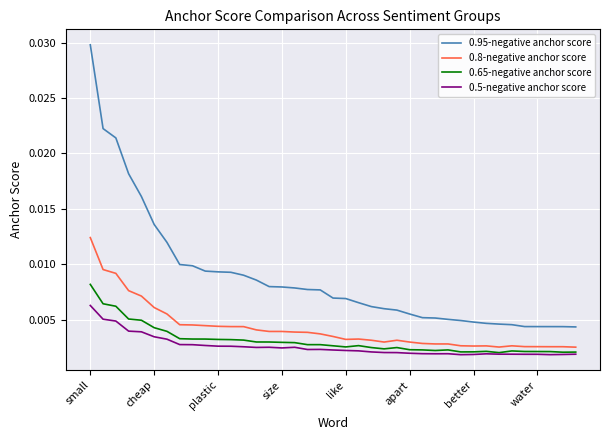

Which series has the widest spread of values?

0.95-negative anchor score